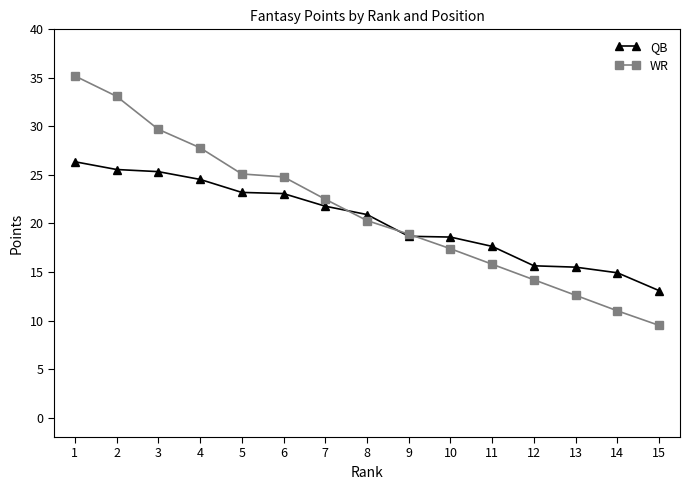

Where do WR and QB first cross each other?

7 and 8